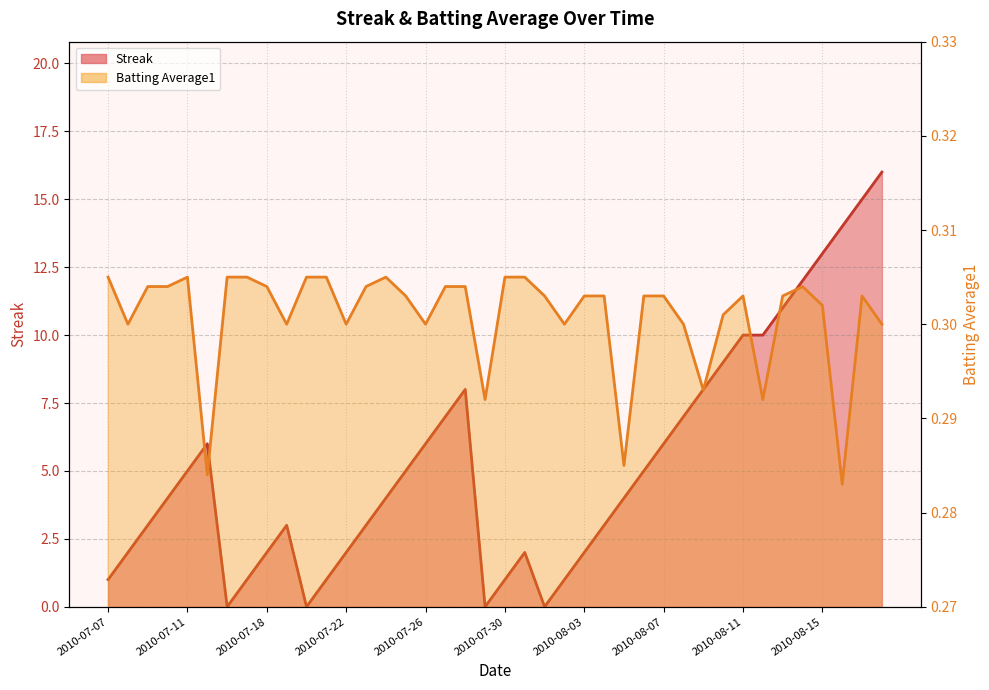

True or false: Batting Average1 has a value of 0.1 at 2010-08-14.

False